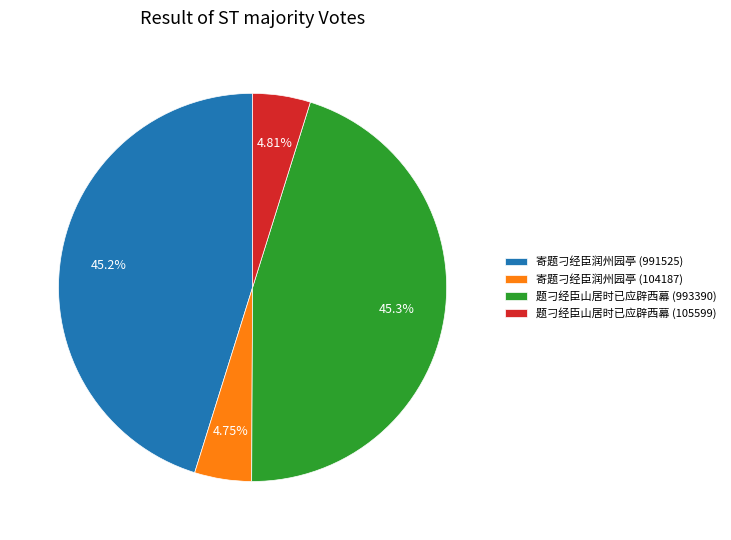

Does 寄题刁经臣润州园亭 (991525) represent more than half of the total?

No